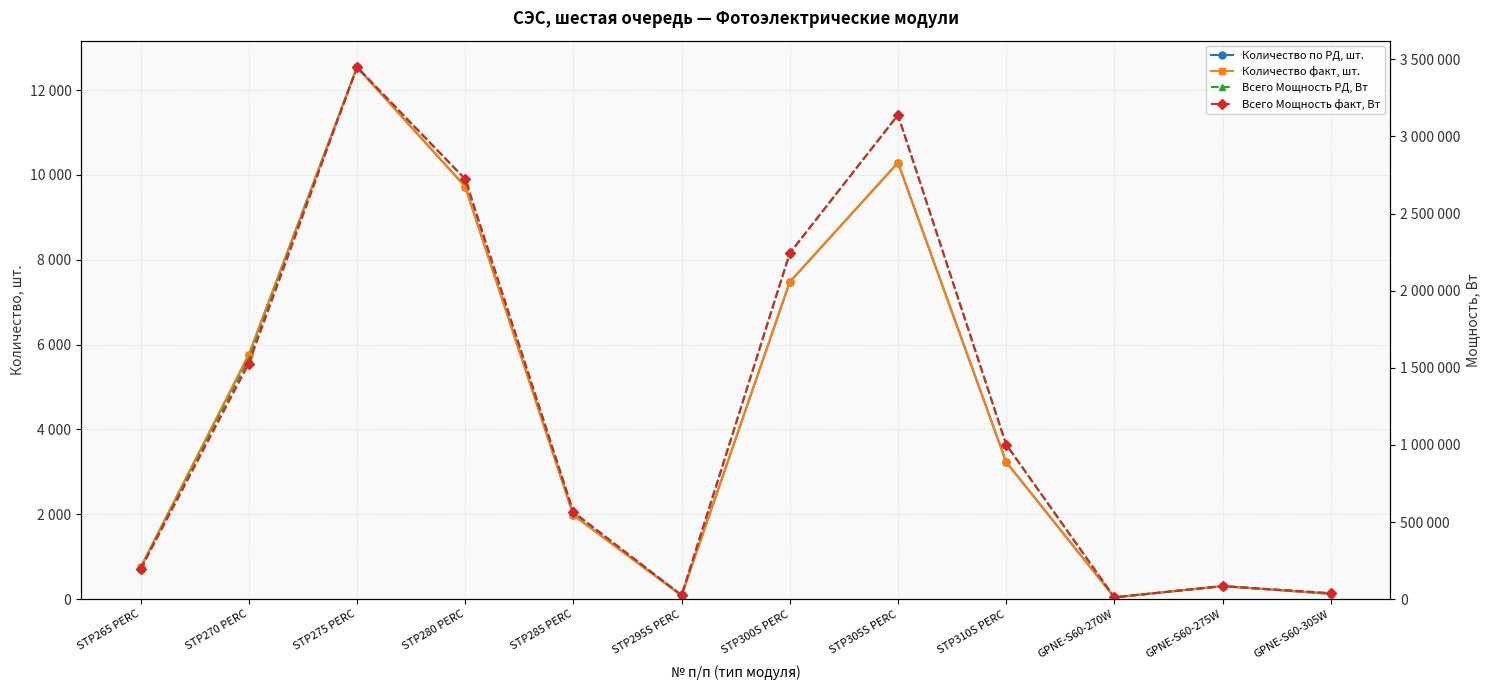

Where is Количество по РД, шт. nearest to the value 6292?

STP270 PERC